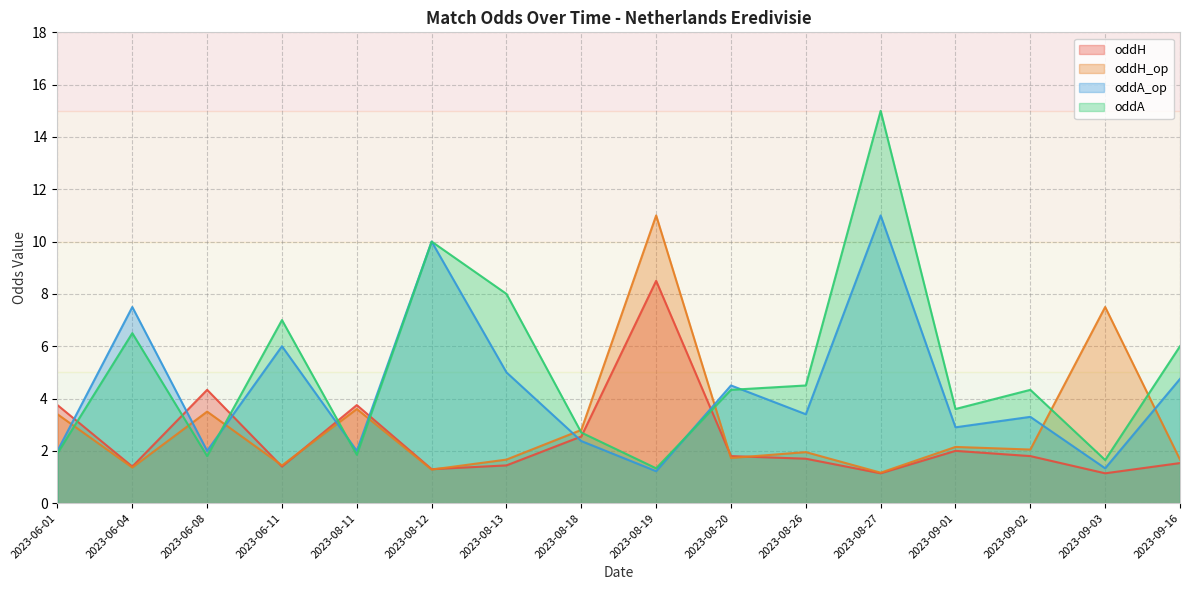

List the series in order of their peak value, highest first.

oddA, oddH_op, oddA_op, oddH